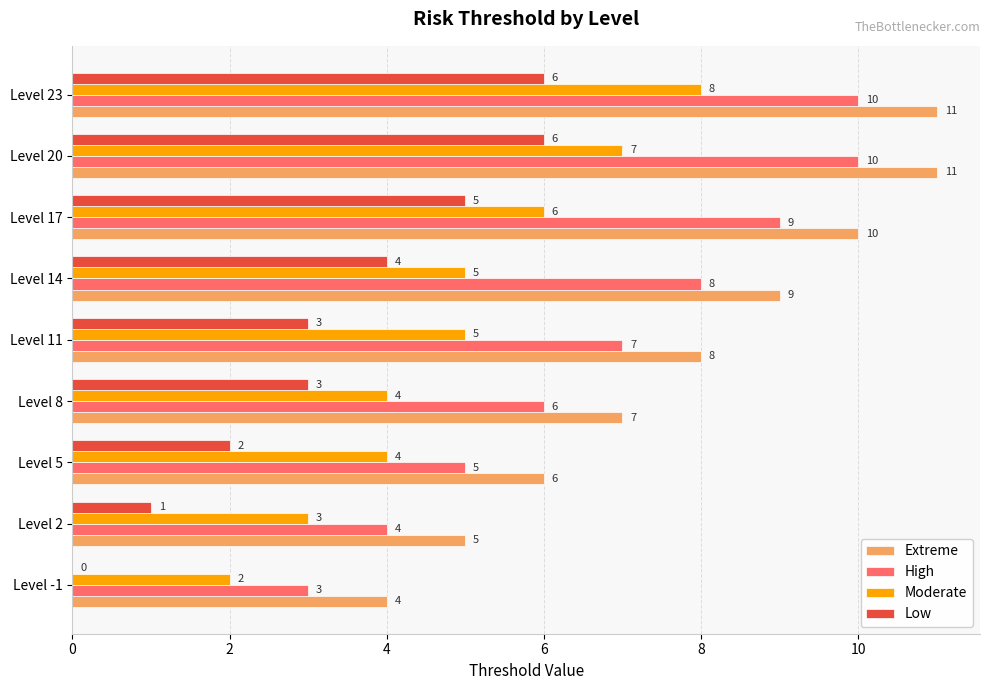

What is the sum of the Extreme values at Level 2 and Level 5?

11